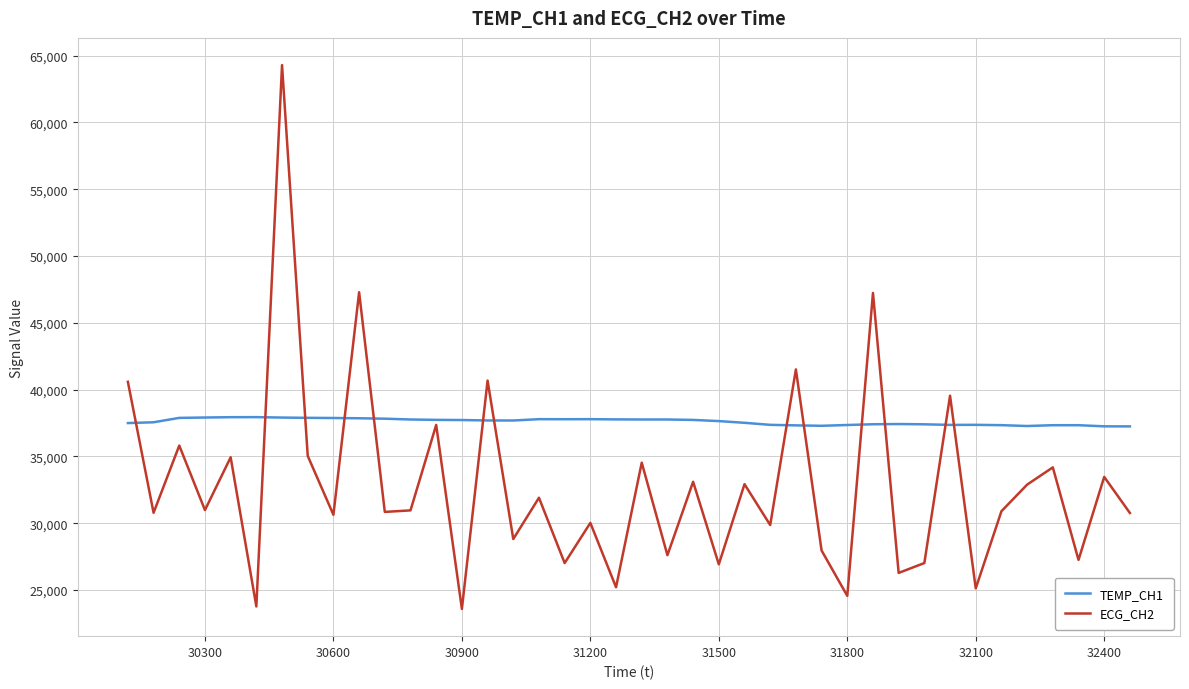

Rank the series by their maximum value, from highest to lowest.

ECG_CH2, TEMP_CH1